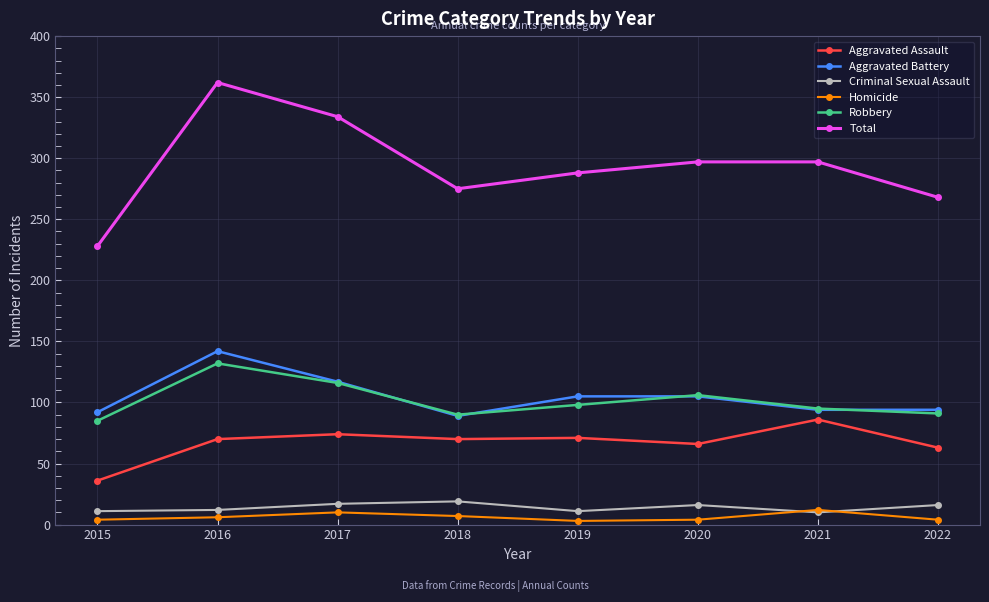

Is this an area chart (filled region under the line)?

No